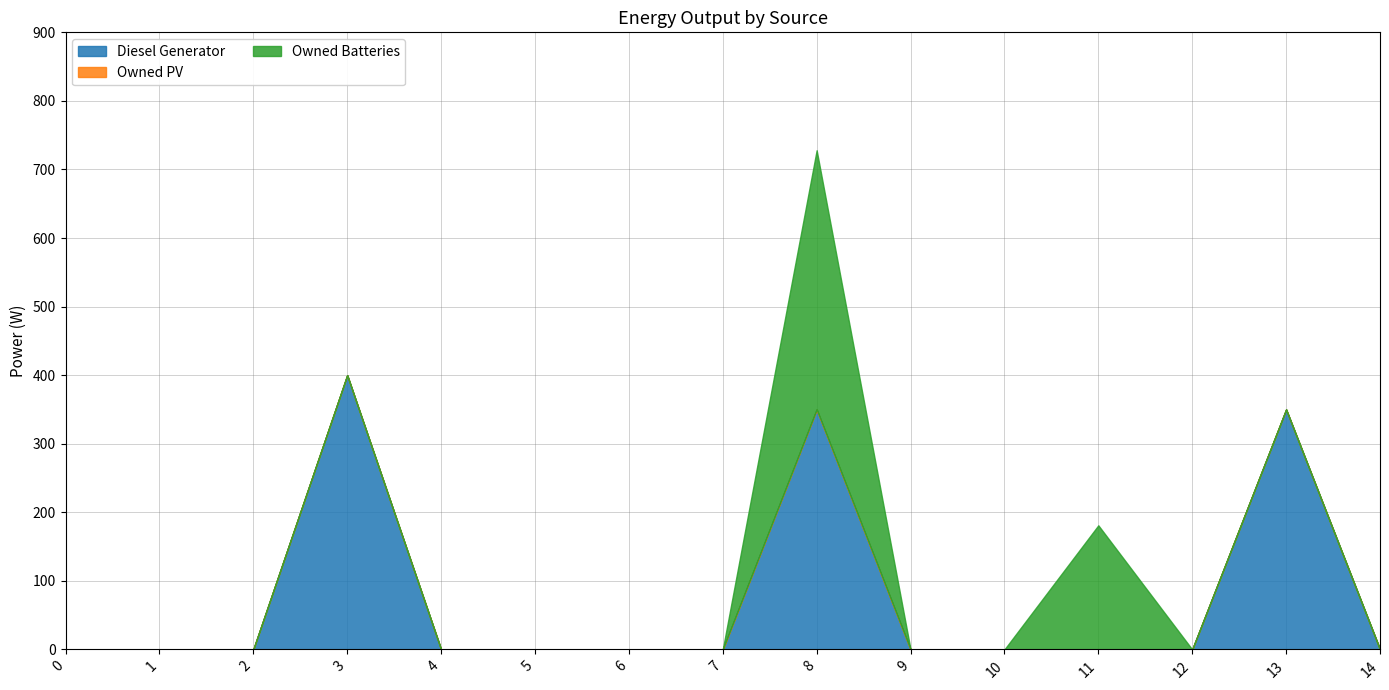

Which series changed the most between 12 and 13?

Diesel Generator